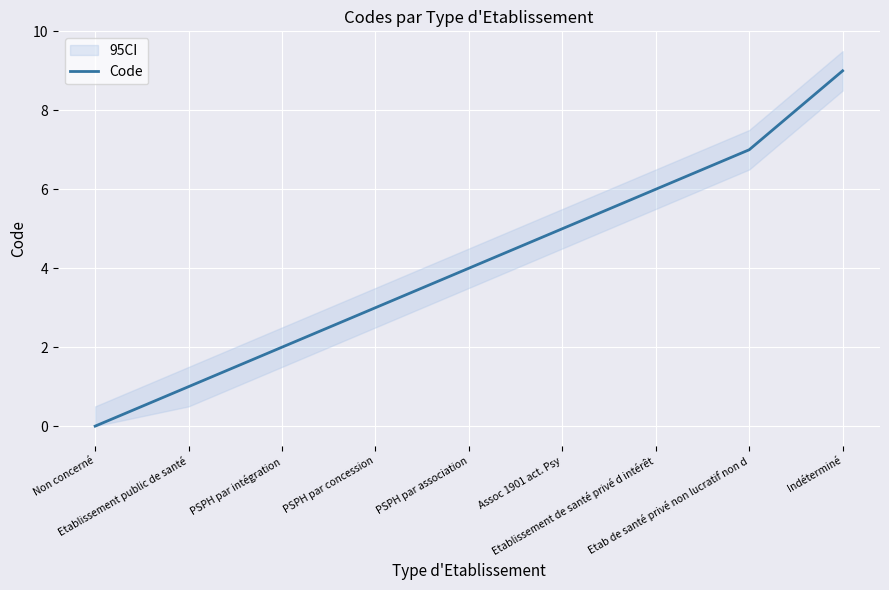

What is the difference between the values at Indéterminé and Etab de santé privé non lucratif non d?

2